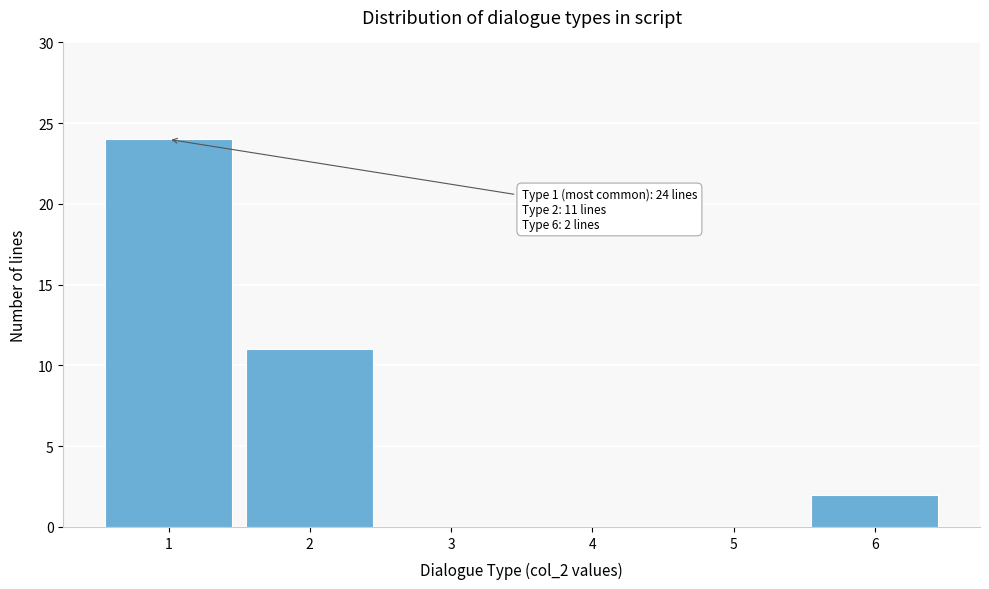

Over which range of the x-axis is the bar tallest?

0.5 to 1.5